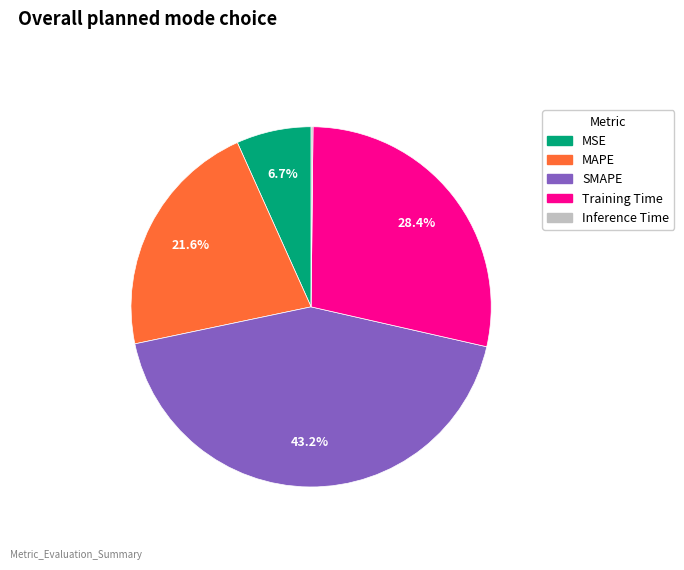

What percentage do MAPE and Training Time together represent?

50.0%